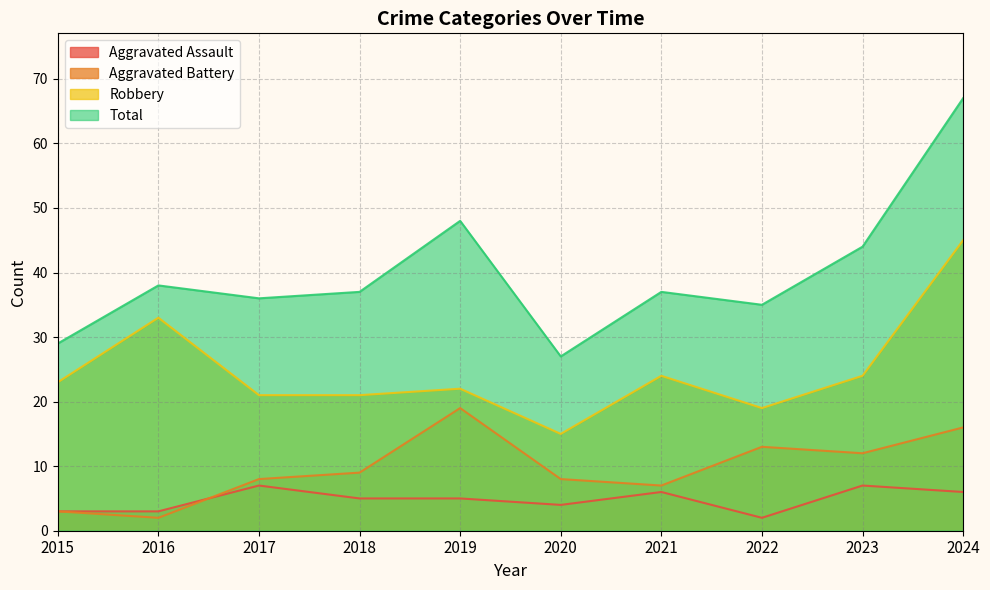

How many data points in Aggravated Assault are above 5?

4